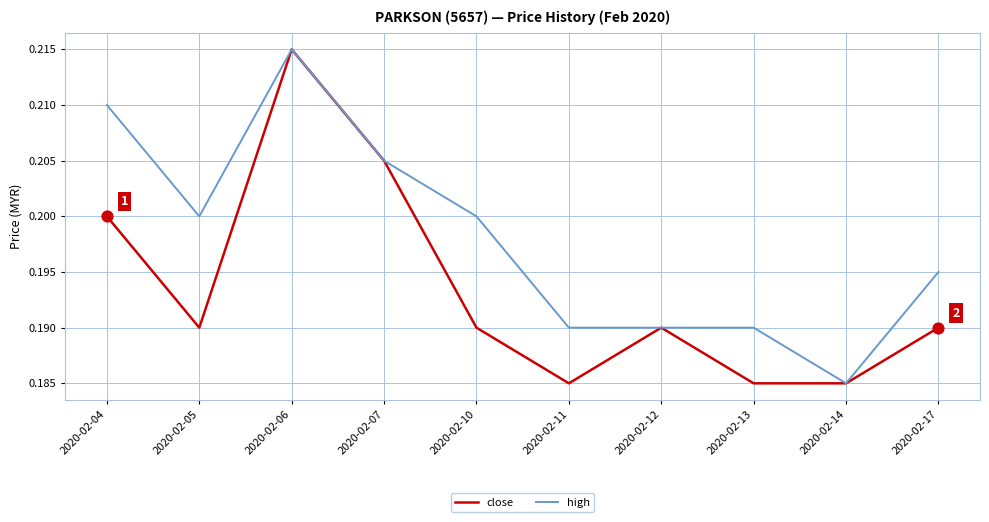

What is the total value across all series at 2020-02-12?

0.4